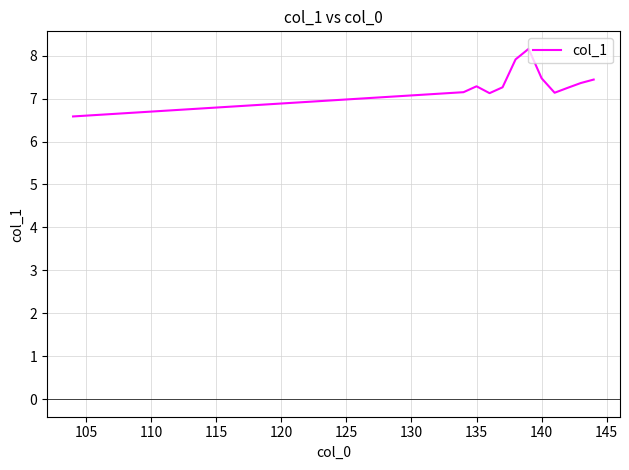

What is the smallest value displayed?

6.6